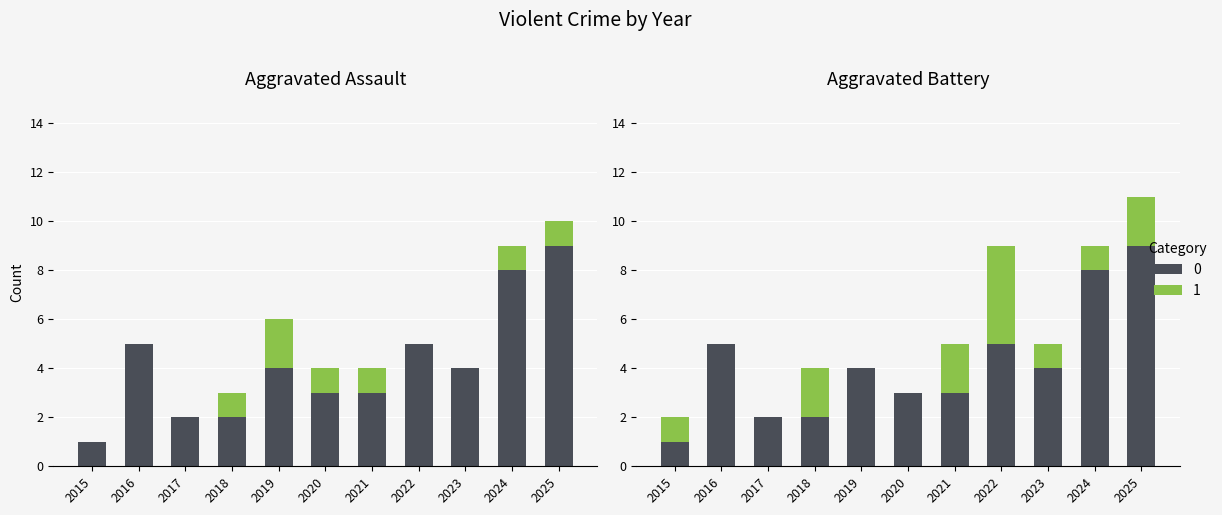

Rank the series at 2018 from lowest to highest value.

Aggravated Assault, Aggravated Battery, Robbery